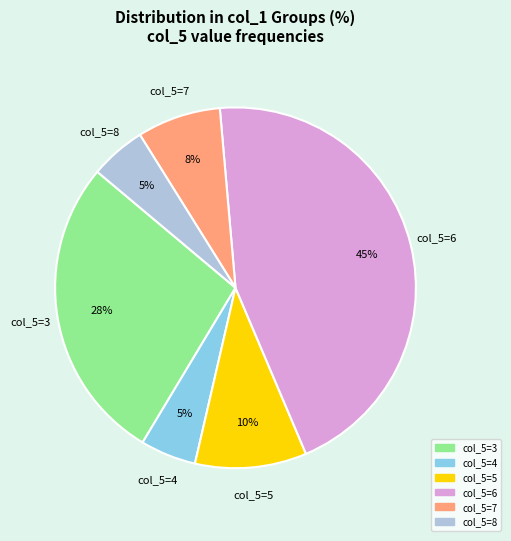

To the nearest percent, what is the difference between the largest and smallest slice percentages?

40%